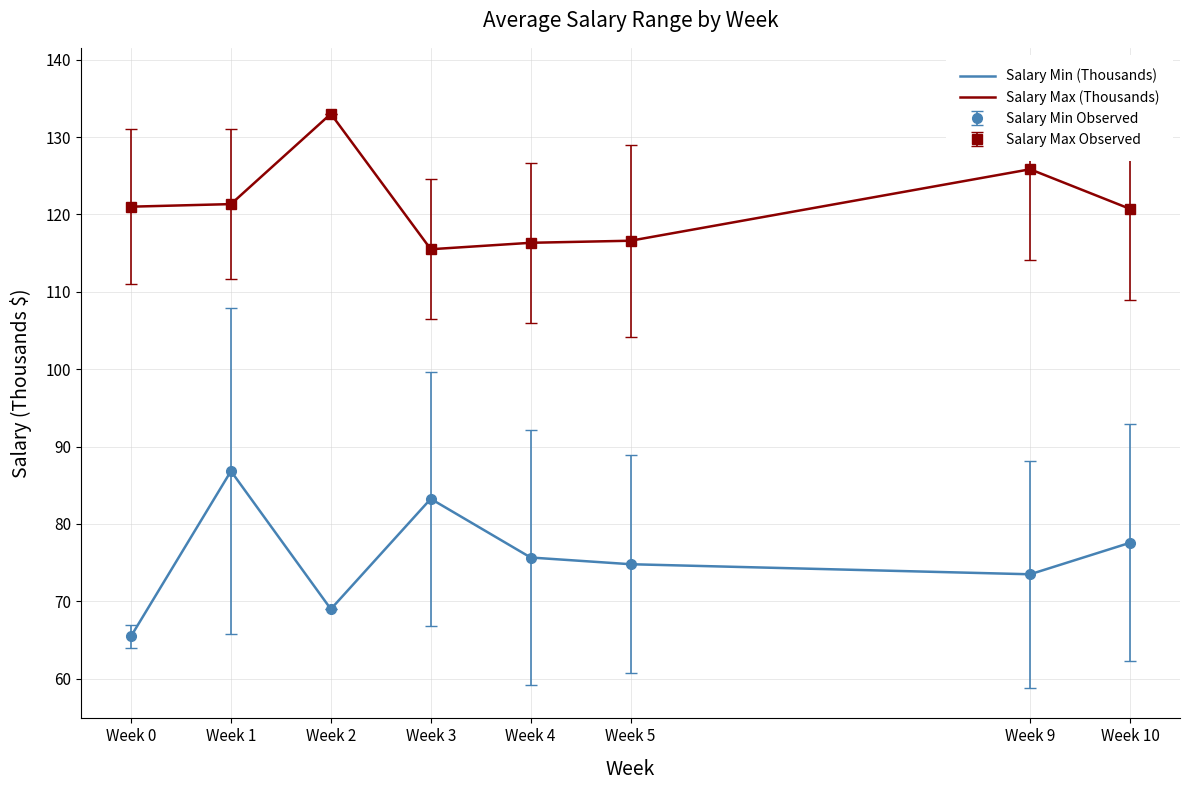

True or false: Salary Min (Thousands) and Salary Max (Thousands) intersect in this chart.

False